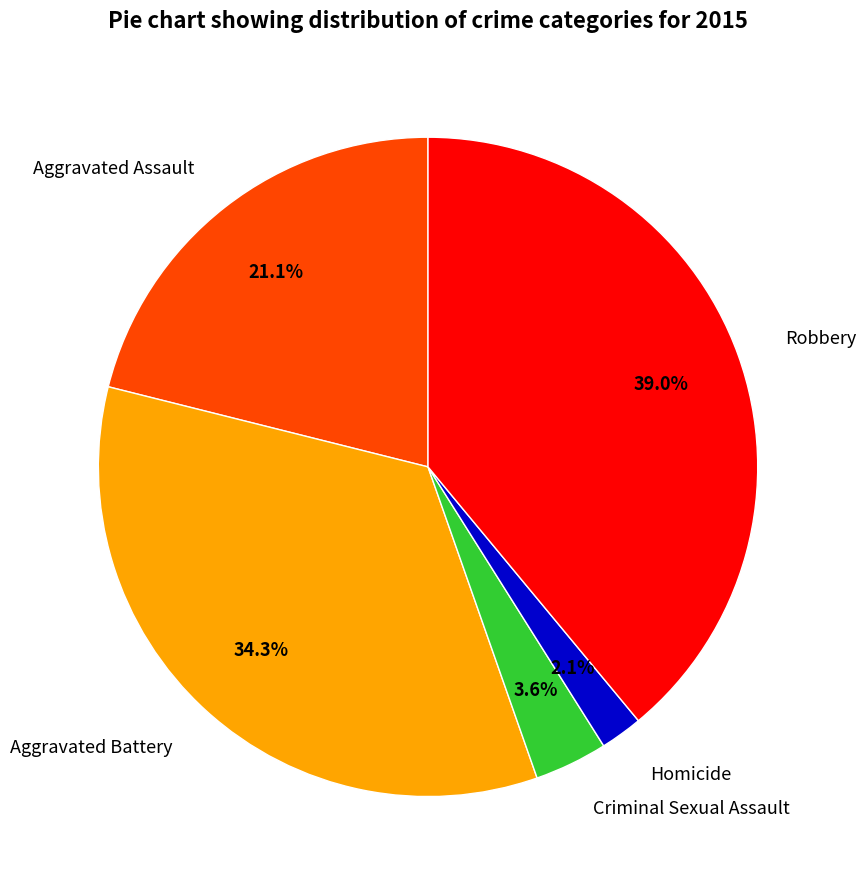

To the nearest percent, what is the difference between the largest and smallest slice percentages?

37%